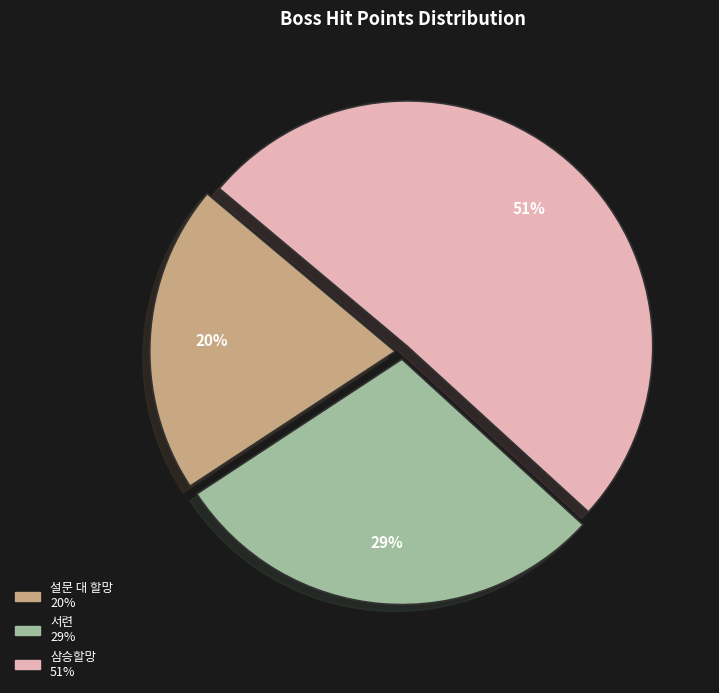

To the nearest percent, what is the average slice percentage?

33%